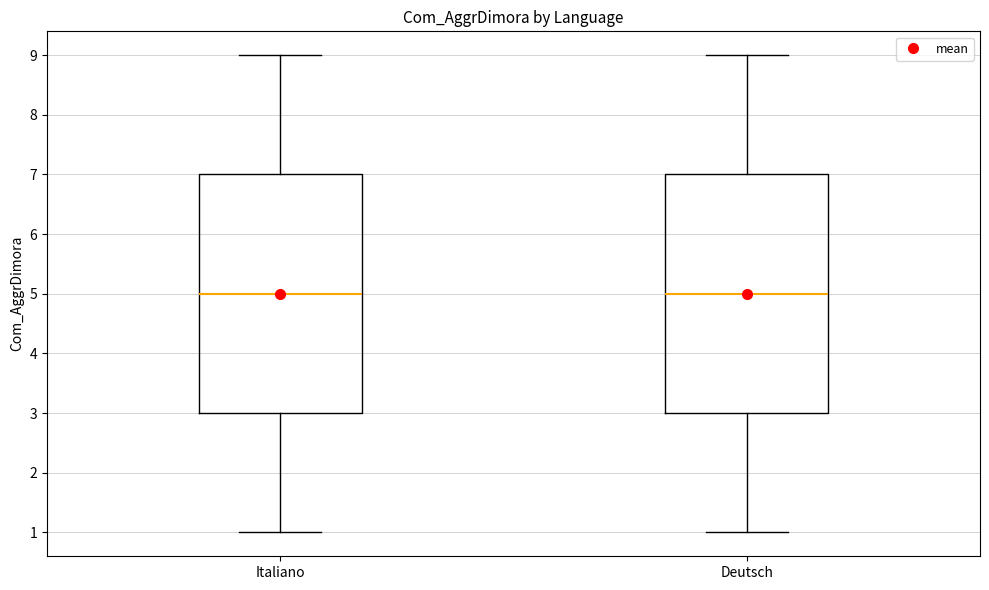

Reading left to right, transcribe this box plot: for each box, give where its median line is, the range the box spans, and where its two whiskers end, as read against the y-axis. The values are not printed on the chart, so give them approximately, as read against the axis.

Italiano: median 5, box 3 to 7, whiskers 1 to 9
Deutsch: median 5, box 3 to 7, whiskers 1 to 9